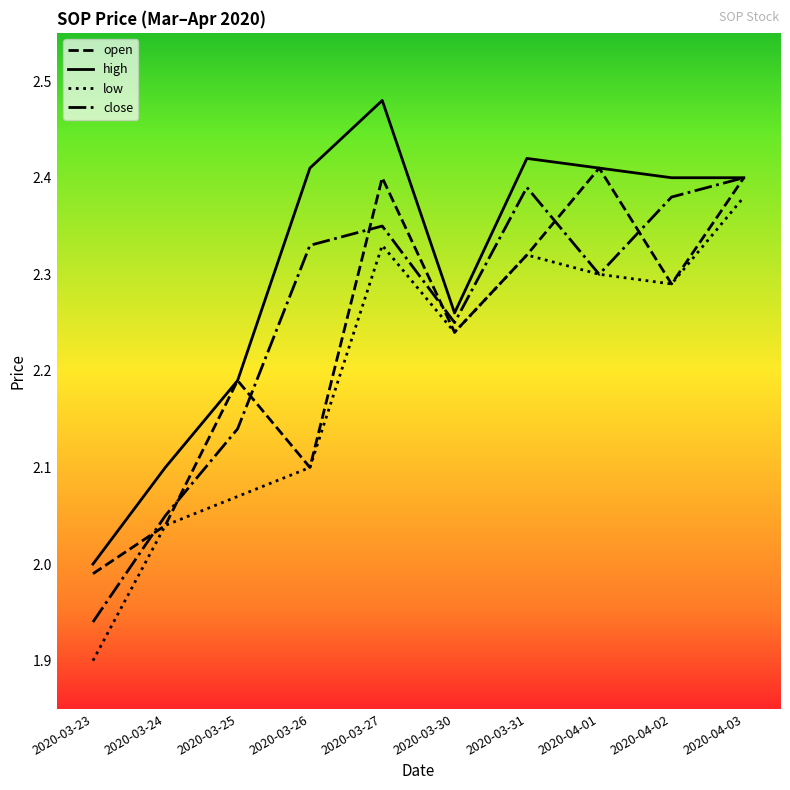

List the series in order of their peak value, highest first.

high, open, close, low